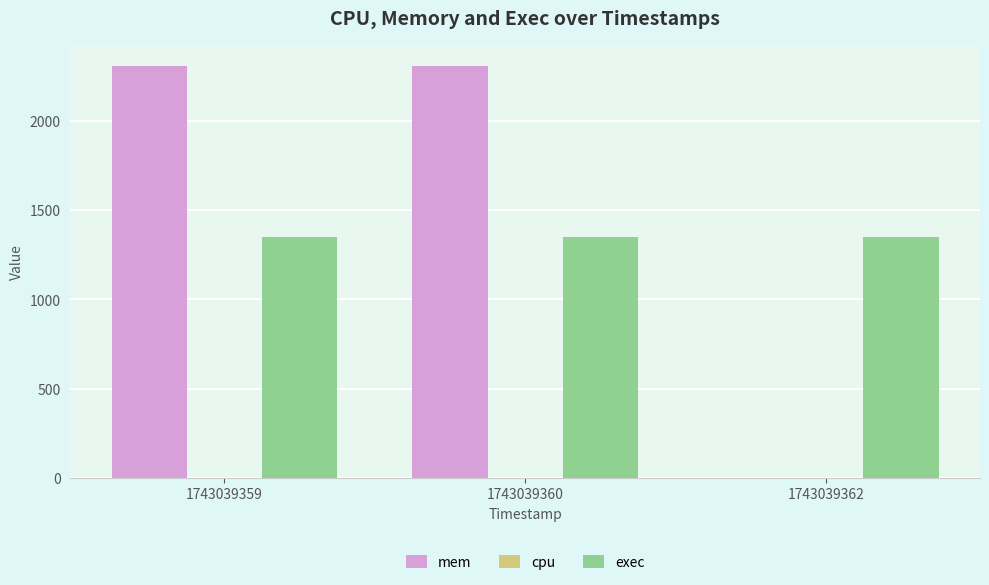

Is the value of mem at 1743039362 greater than the value of exec at 1743039362?

No